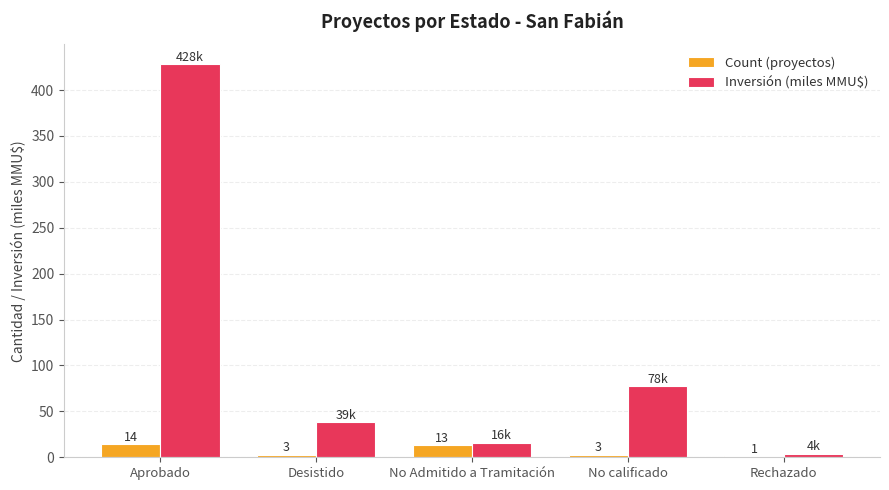

At which category is the sum across all series the highest?

Aprobado